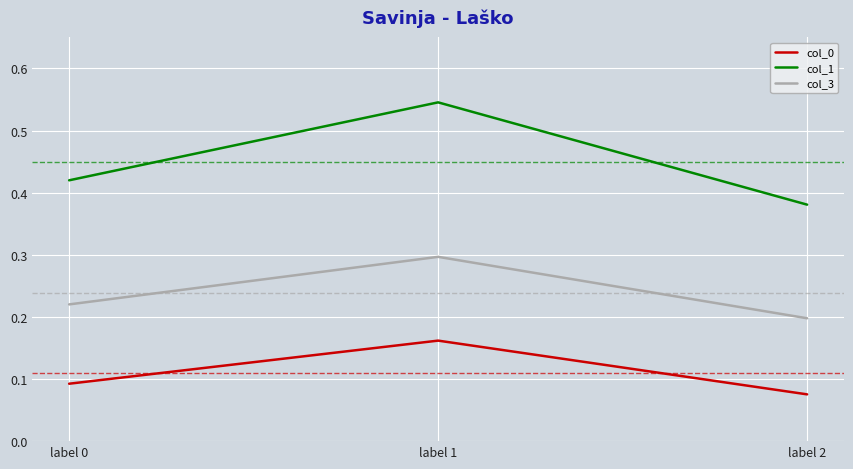

Which label corresponds to the largest value in the chart?

label 1